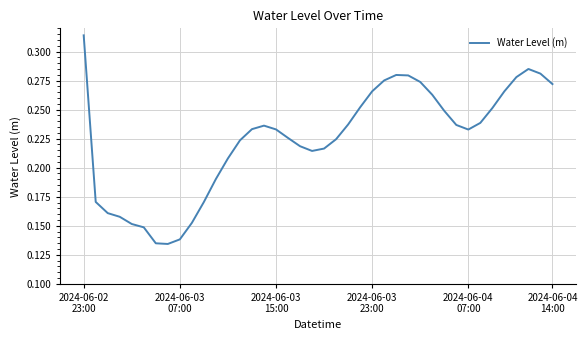

Rank the categories by value from highest to lowest.

2024-06-02
23:00, 37, 38, 26, 27, 36, 25, 28, 39, 24, 35, 29, 23, 34, 30, 33, 22, 31, 15, 14, 16, 32, 17, 21, 13, 18, 20, 19, 12, 11, 2024-06-03
07:00, 10, 2024-06-03
15:00, 2024-06-03
23:00, 9, 2024-06-04
07:00, 2024-06-04
14:00, 8, 6, 7